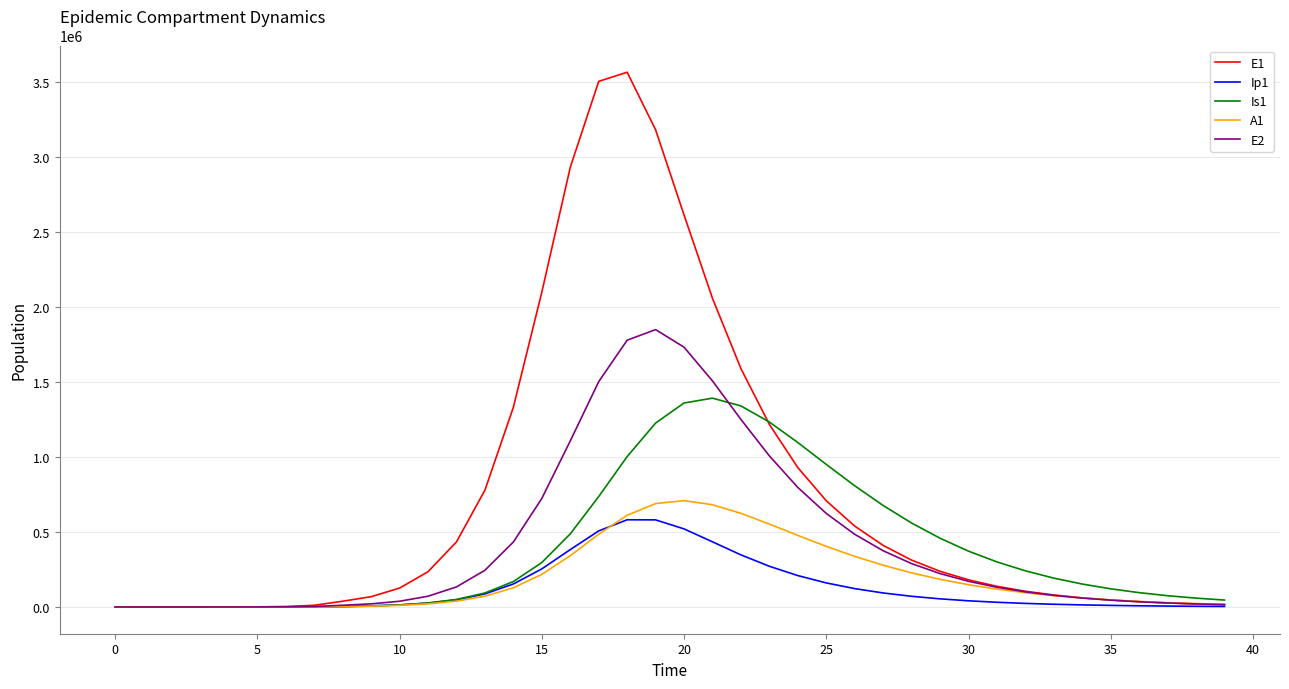

Which series has the widest spread of values?

E1